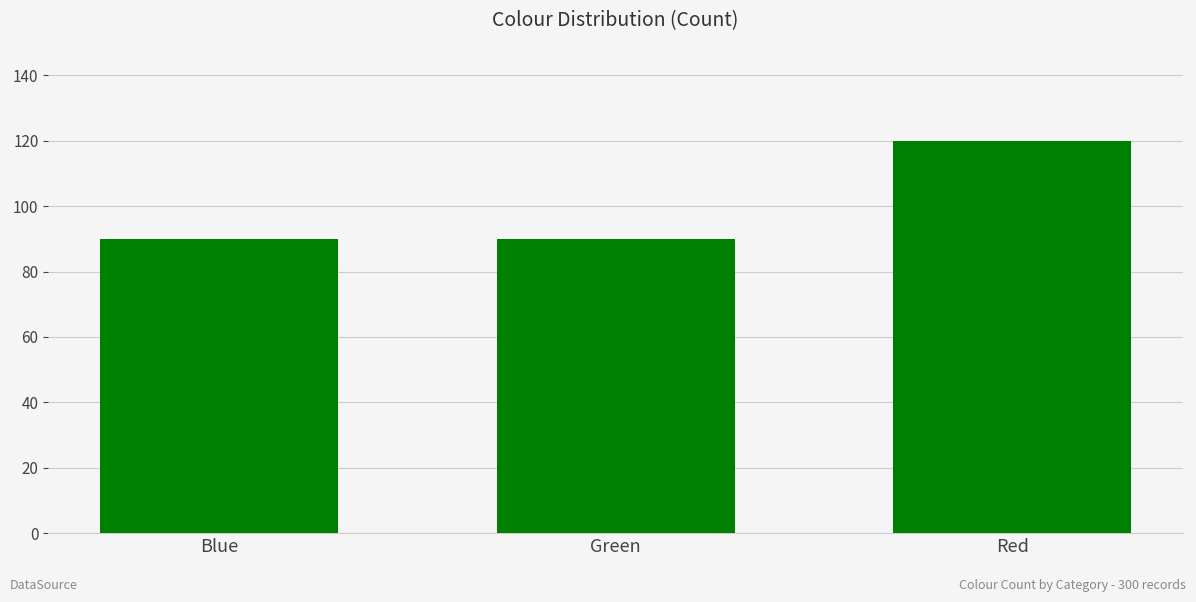

What is the value of the 2nd bar from the left?

90